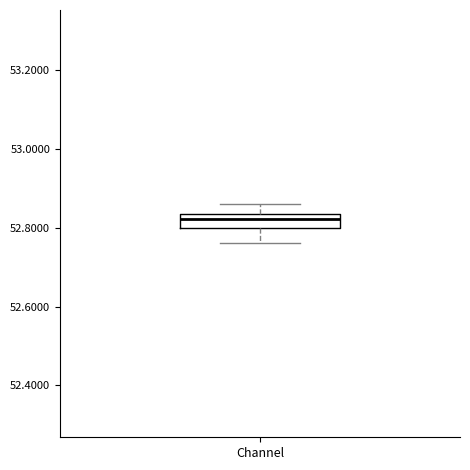

Read this box plot against the y-axis: the position of the median line, the range covered by the box, and the ends of both whiskers. The values are not printed on the chart, so give them approximately, as read against the axis.

median 52.82, box 52.80 to 52.84, whiskers 52.76 to 52.86